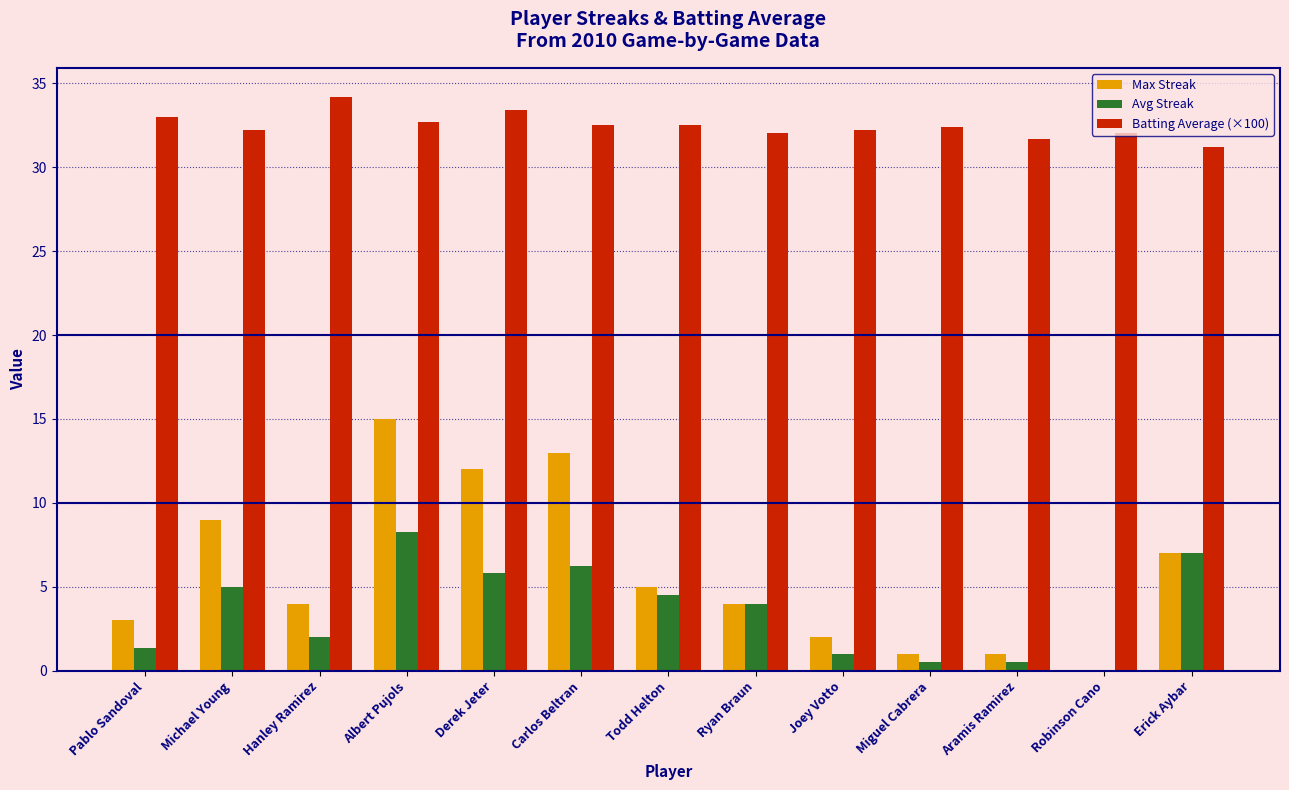

How many categories are shown in the chart?

13